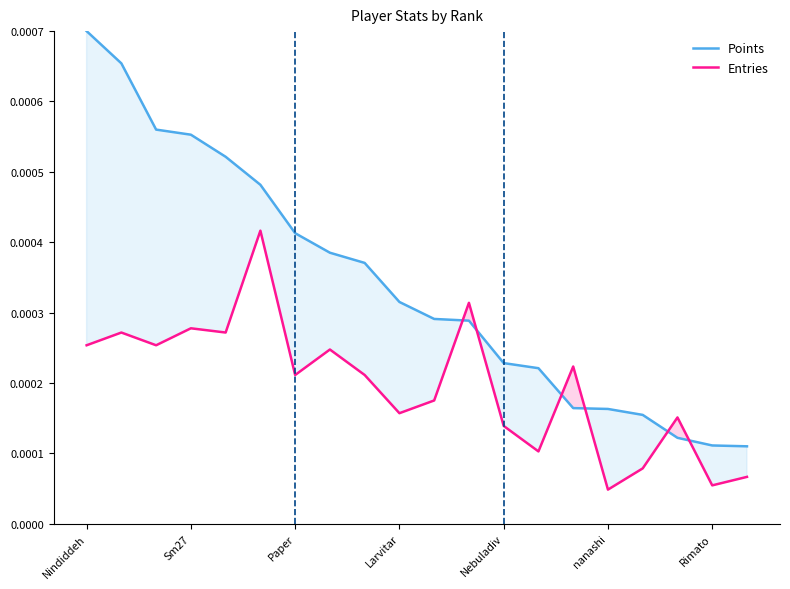

List the labels in order of Points value, largest first.

Nindiddeh, Sm27, Paper, Larvitar, Nebuladiv, nanashi, Rimato, 7, 8, 9, 10, 11, 12, 13, 14, 15, 16, 17, 18, 19